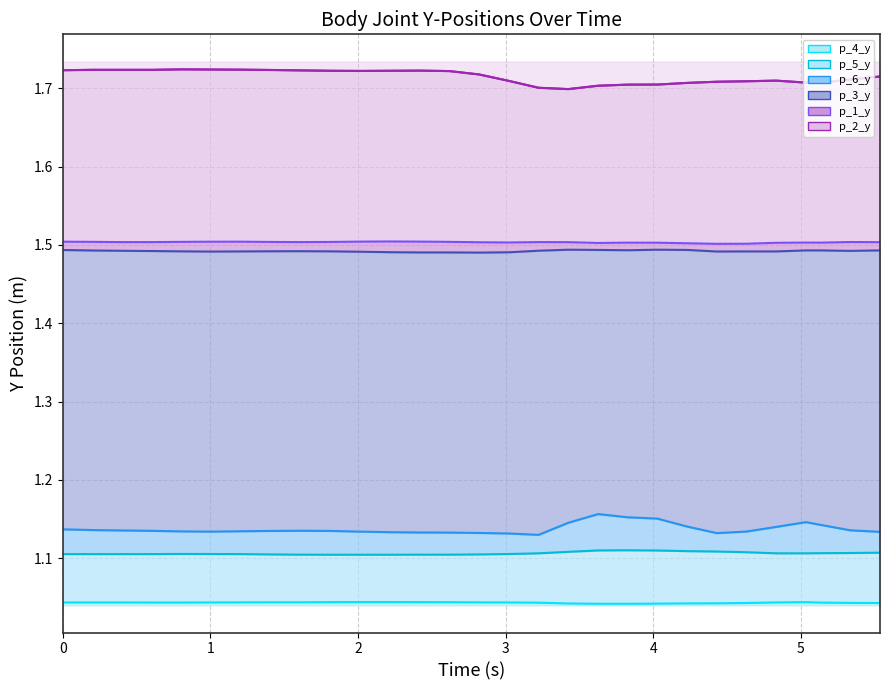

True or false: p_3_y and p_6_y intersect in this chart.

False